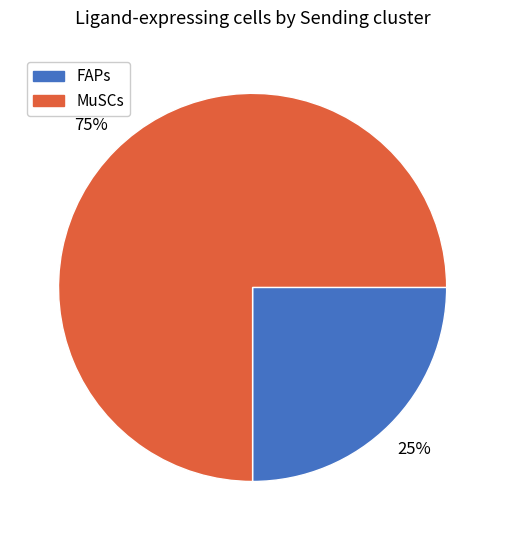

Which slice is the smallest?

FAPs